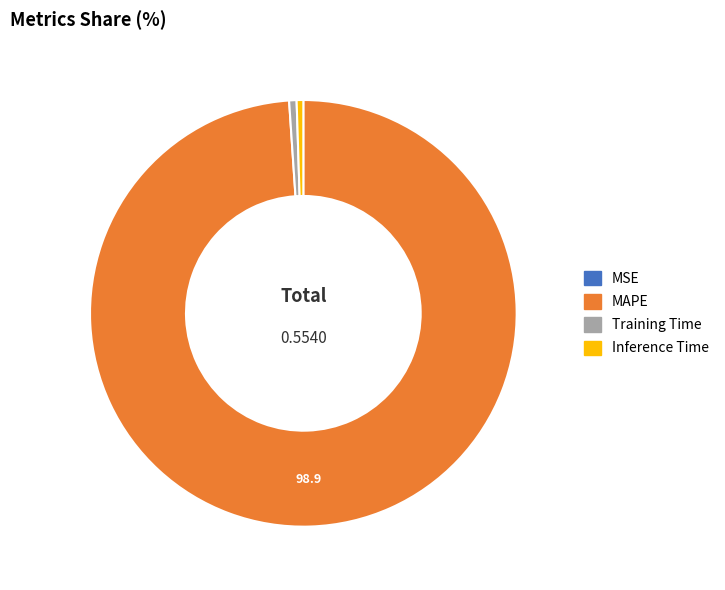

What is the largest slice in the pie chart?

MAPE